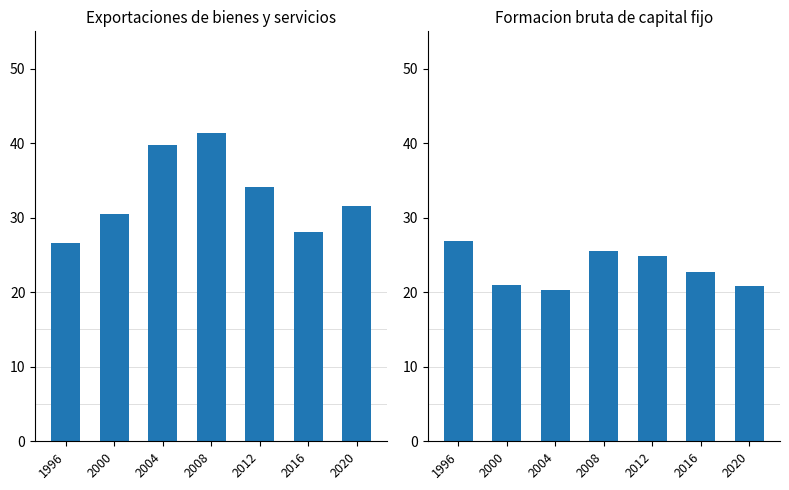

Which label corresponds to the largest value in the chart?

2008